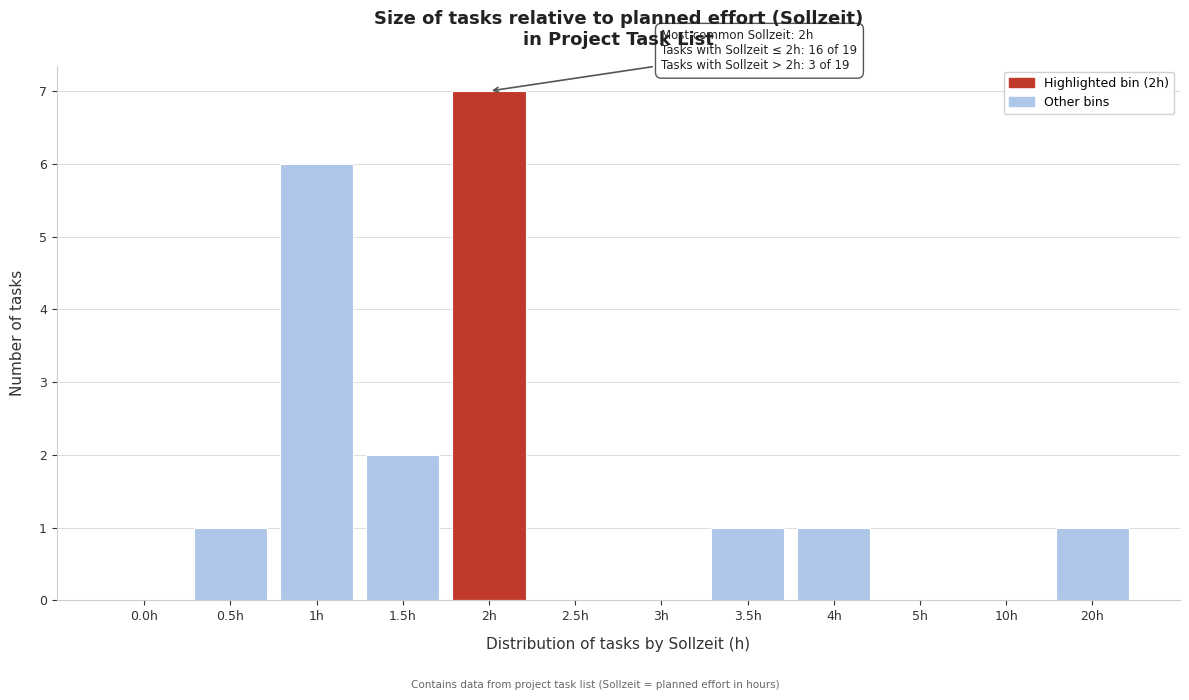

Reading left to right, what are all the values shown in this chart?

0.0h=0	0.5h=1	1h=6	1.5h=2	2h=7	2.5h=0	3h=0	3.5h=1	4h=1	5h=0	10h=0	20h=1